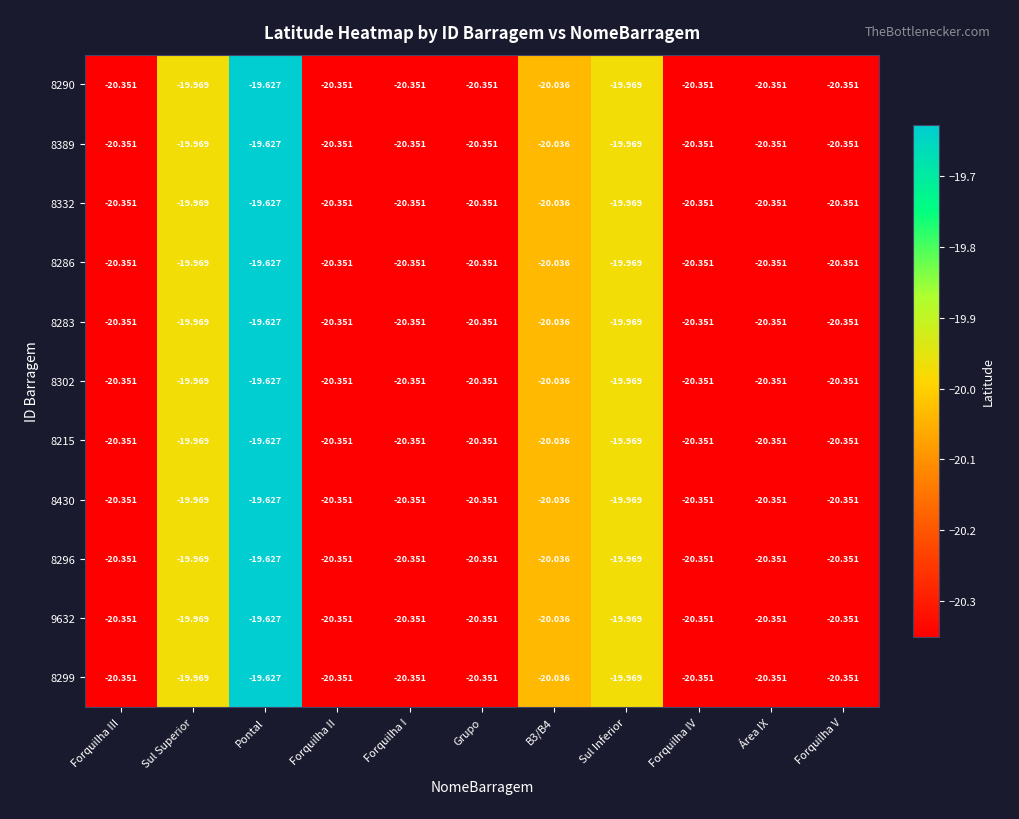

At which category does the chart reach its peak across all series?

Pontal